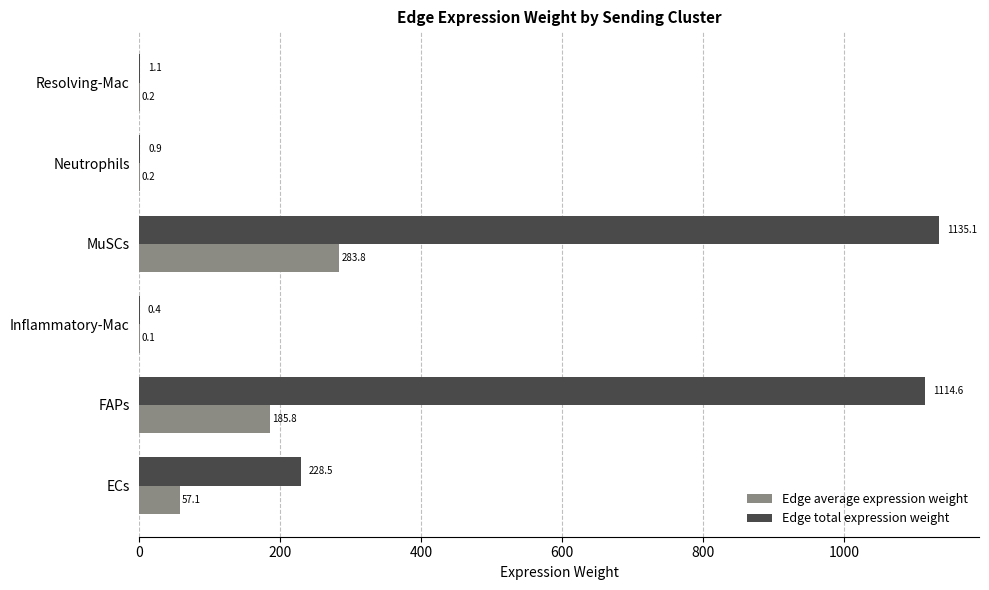

Which series has the largest total across all categories?

Edge total expression weight